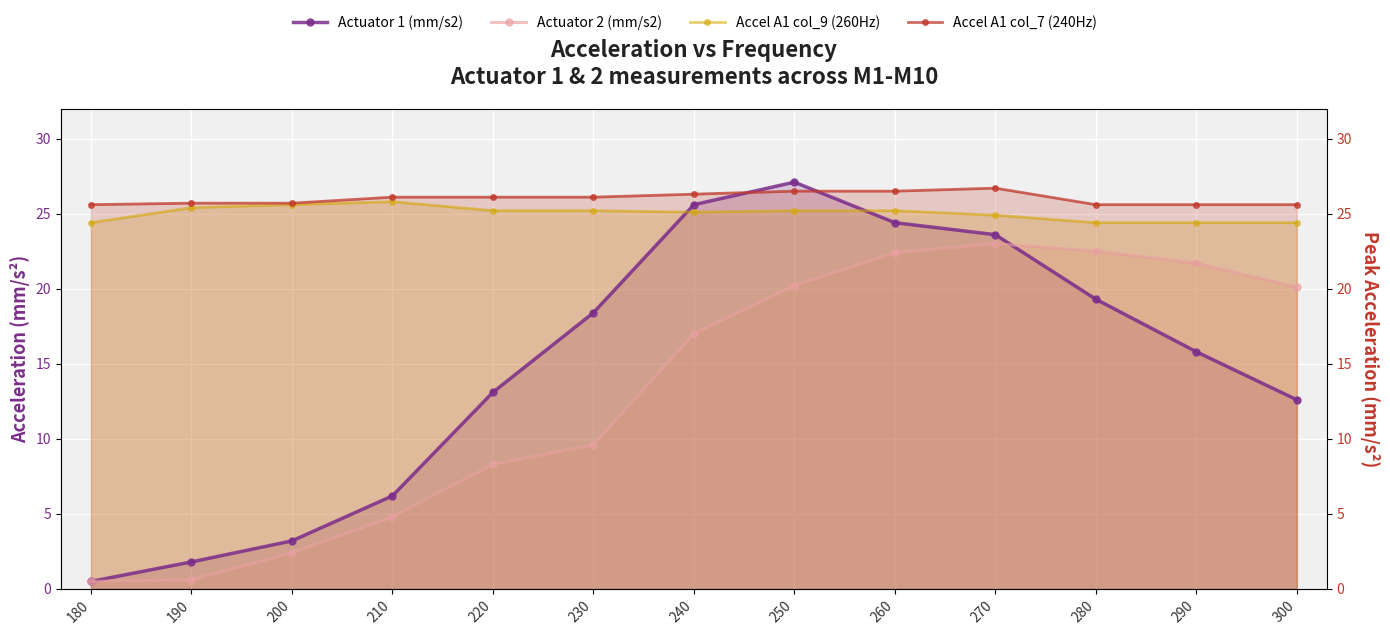

Which series has the widest spread of values?

Actuator 1 (mm/s2)